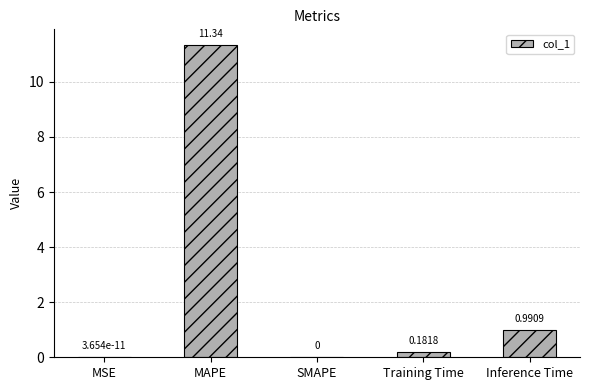

What is the sum of all values?

12.5